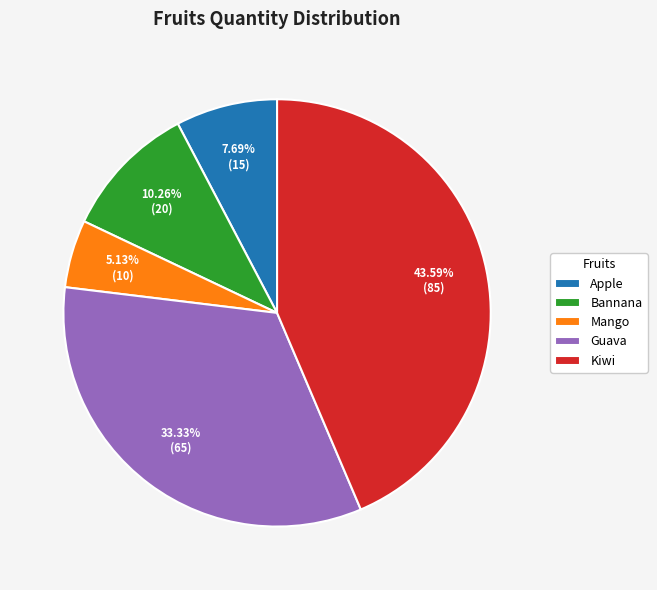

Is there a majority slice in this chart?

No